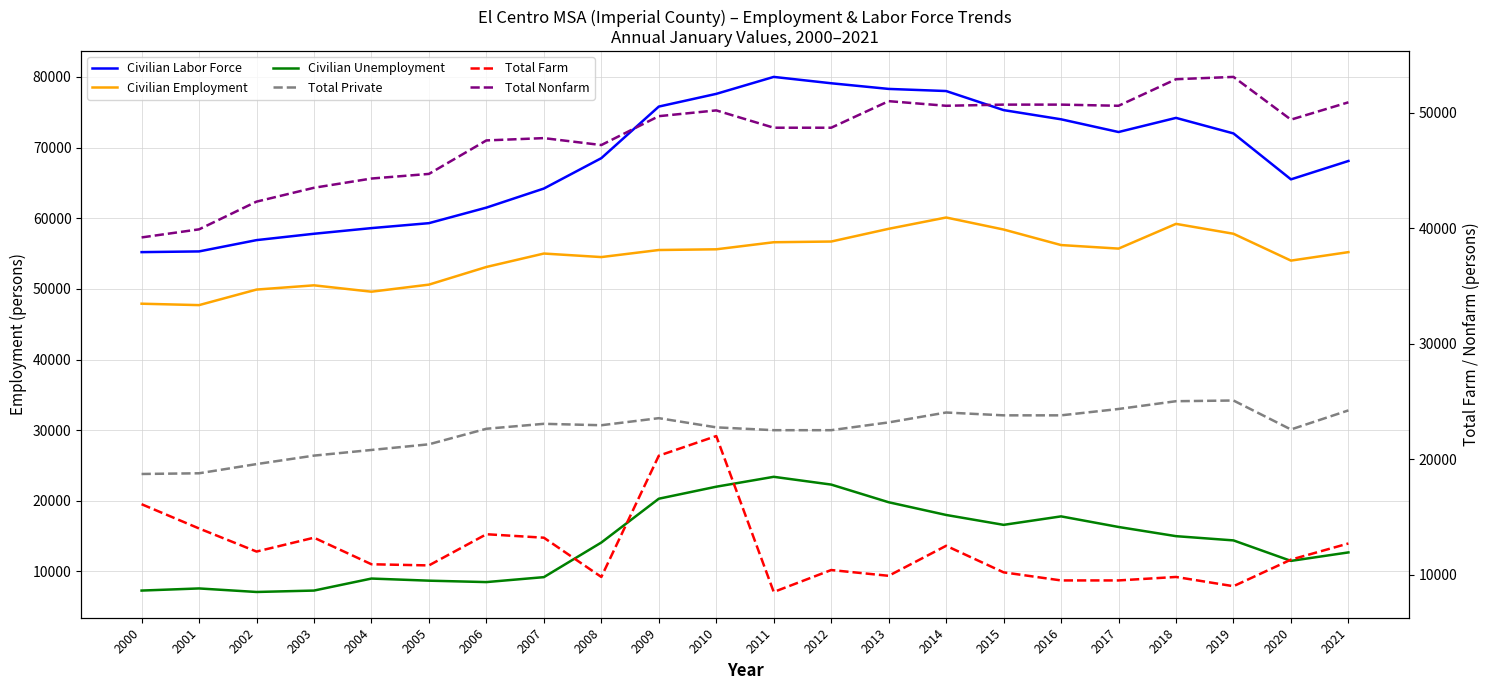

True or false: Civilian Labor Force and Total Nonfarm intersect in this chart.

False